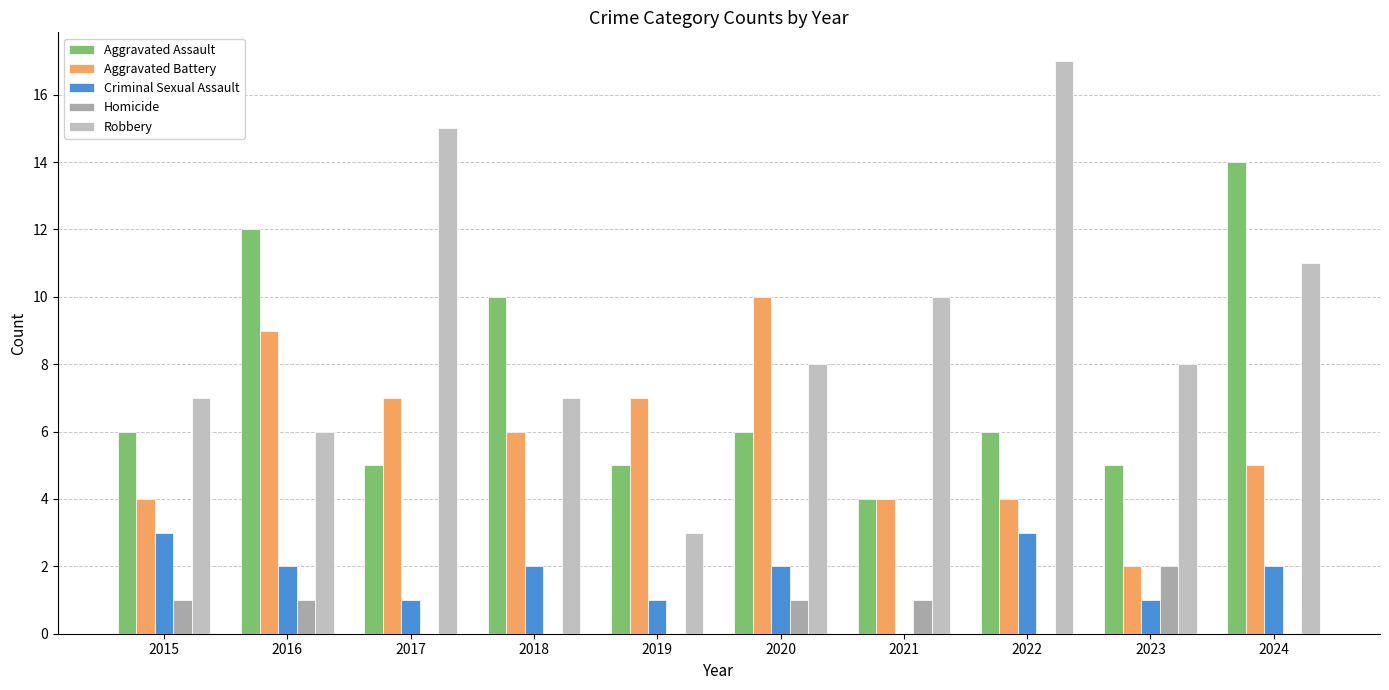

What is the difference between the second highest and minimum values in the Aggravated Battery series?

7